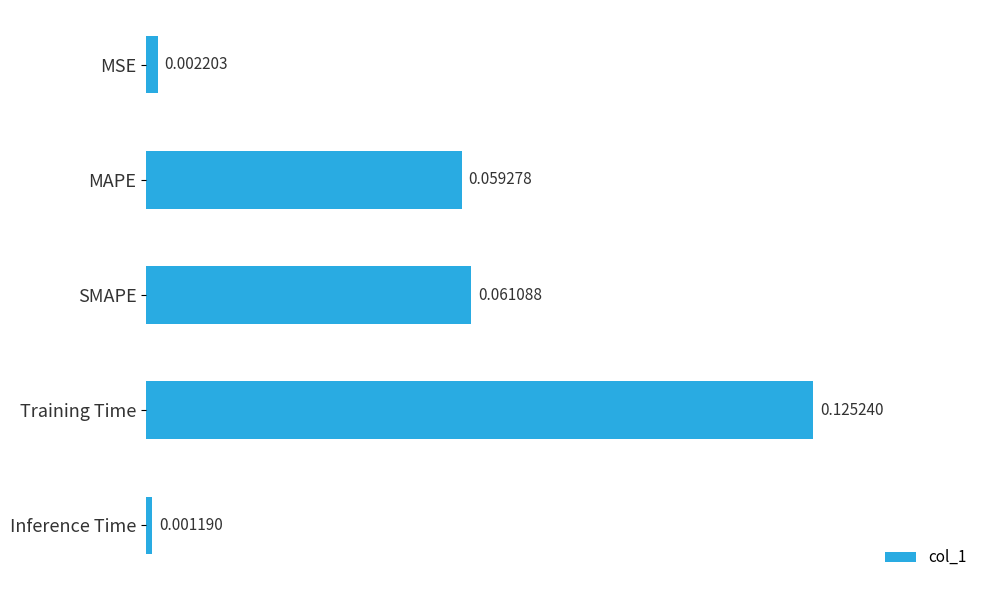

At which category does the chart reach its peak across all series?

Training Time